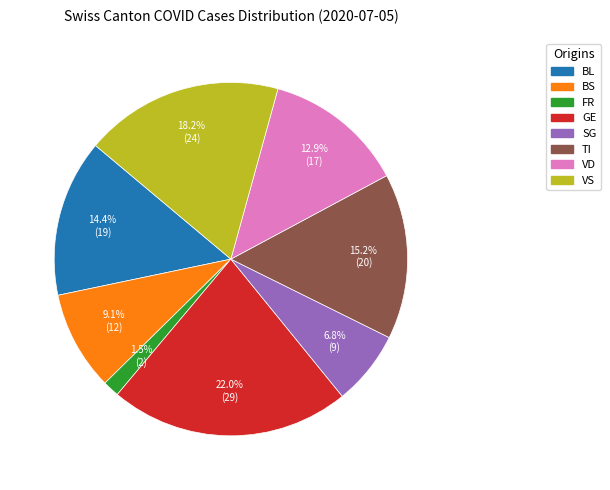

Is there any slice that represents more than half of the pie?

No